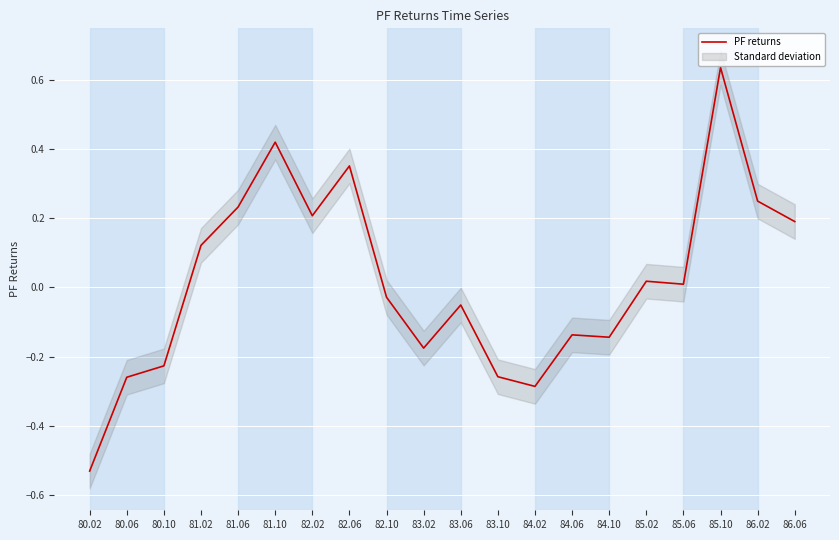

Reading left to right, transcribe all the data shown in this chart.

-0.5	-0.3	-0.2	0.1	0.2	0.4	0.2	0.4	-0.0	-0.2	-0.1	-0.3	-0.3	-0.1	-0.1	0.0	0.0	0.6	0.2	0.2